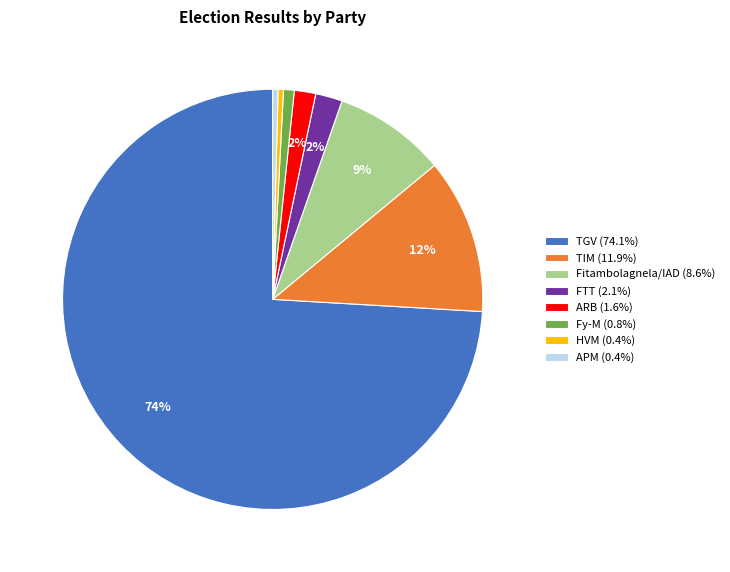

Is it true that FTT is 2% of the pie?

True